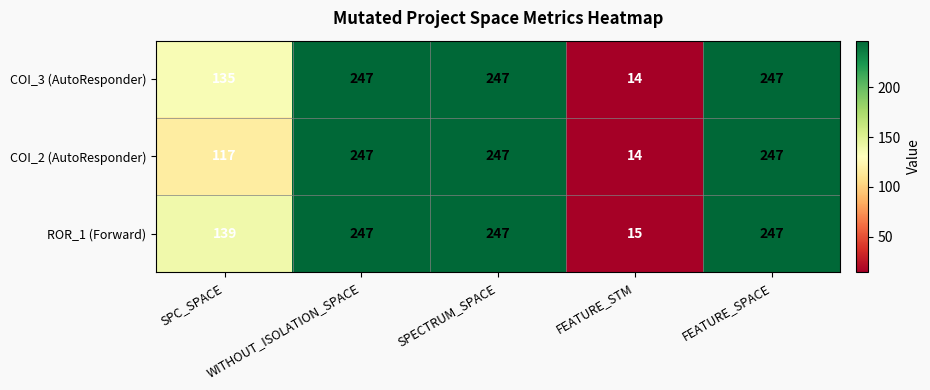

What is the lowest value of the COI_2 (AutoResponder) series?

14